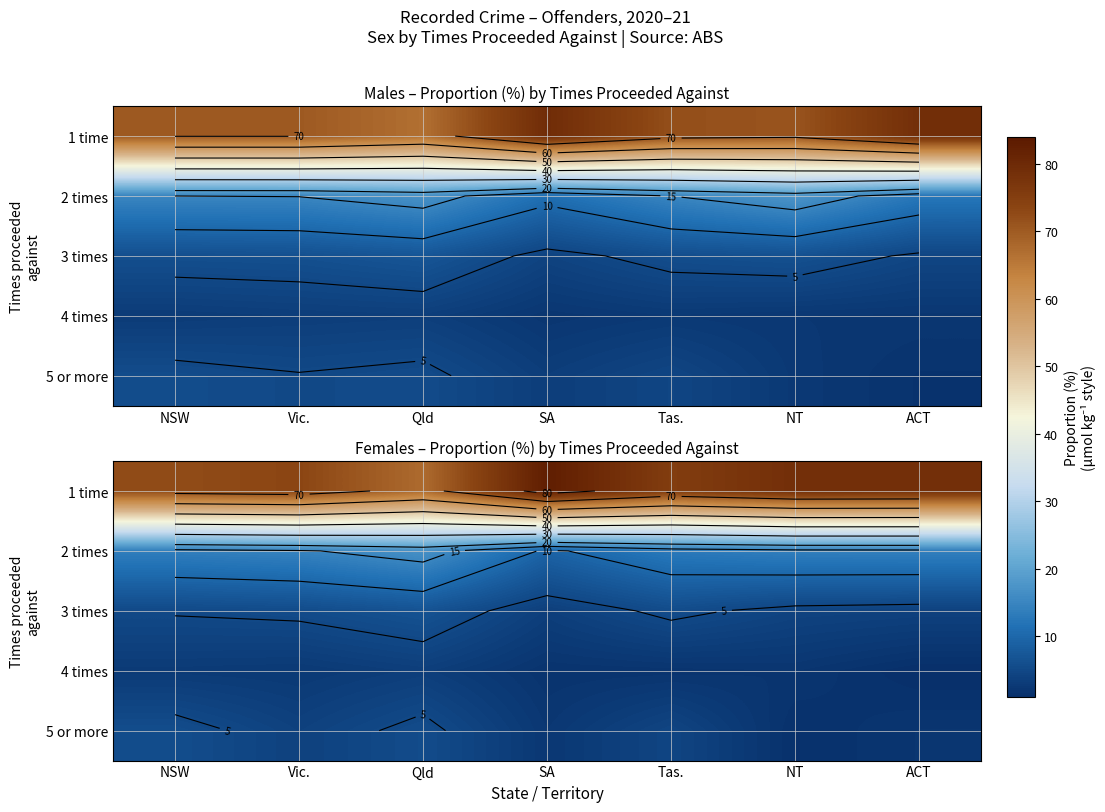

Rank the series by their maximum value, from highest to lowest.

1 time, 2 times, 3 times, 5 or more, 4 times